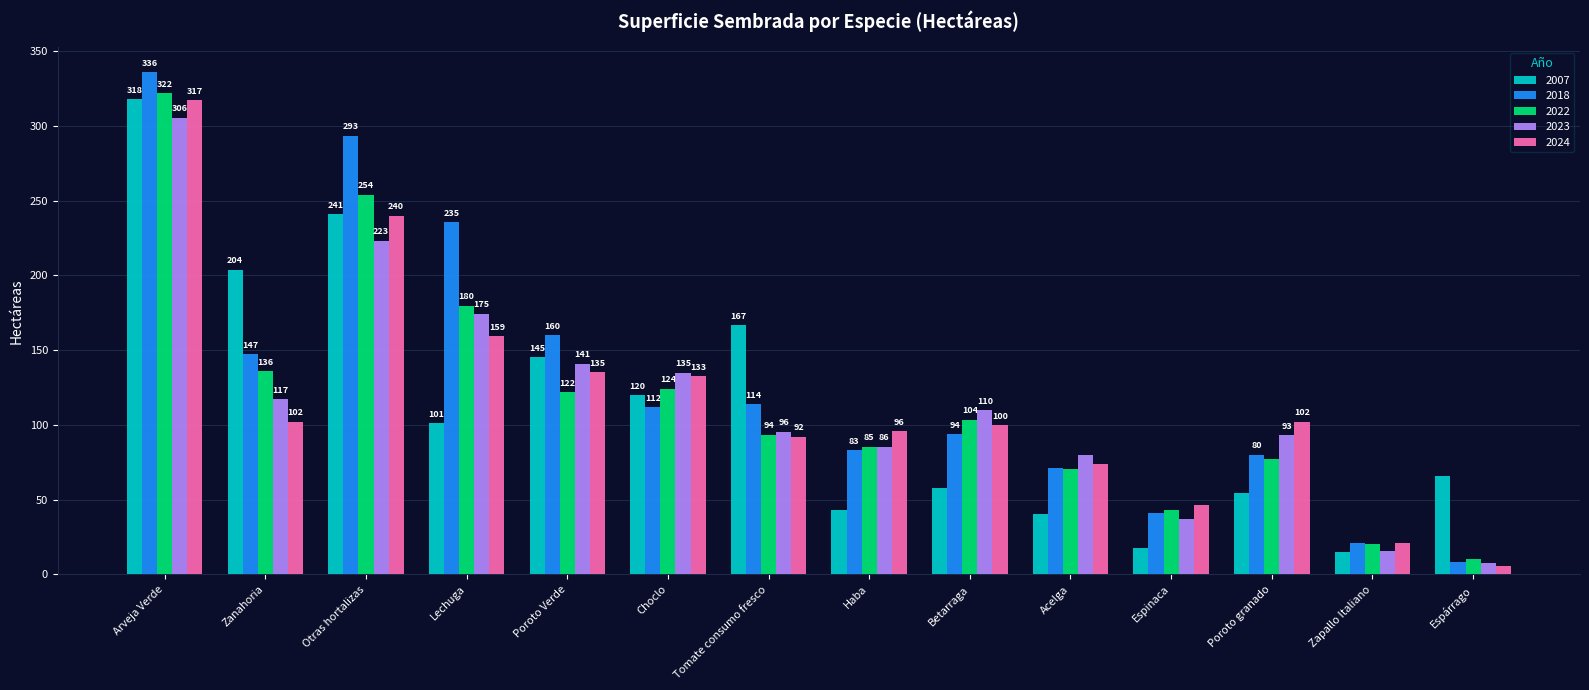

What is the highest value of the 2018 series?

336.0